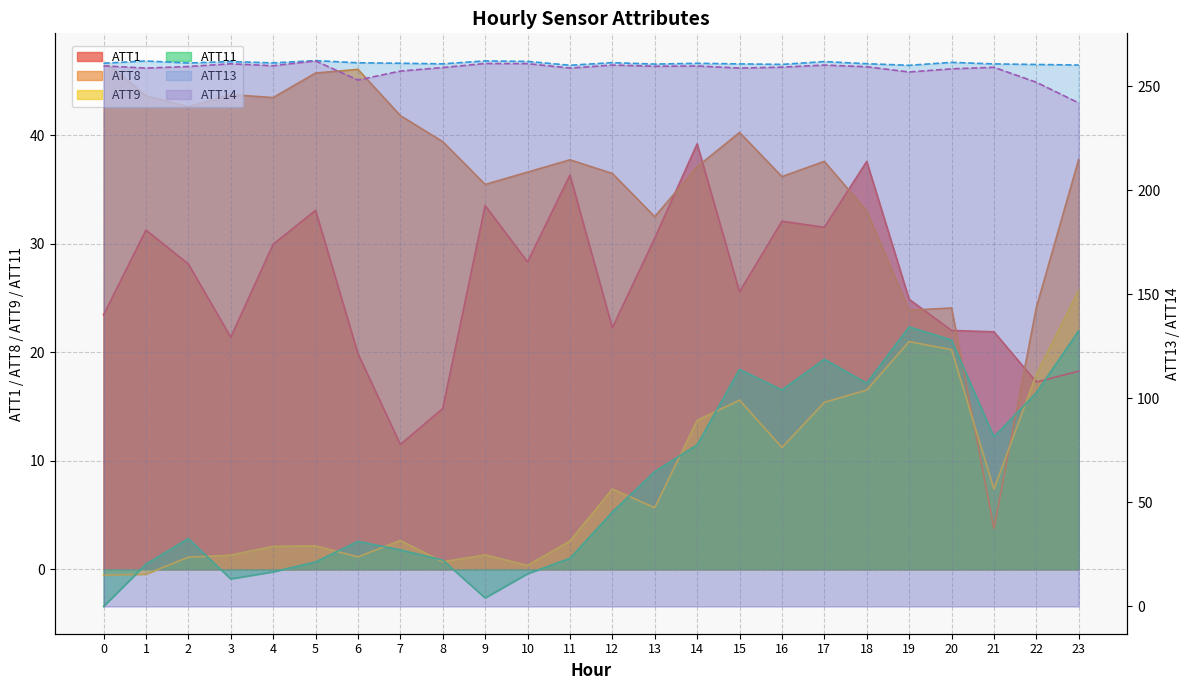

Reading right to left, what are all the values shown in this chart?

ATT1: 18.2	17.2	21.9	22.0	24.9	37.6	31.5	32.1	25.6	39.2	30.5	22.2	36.3	28.3	33.5	14.8	11.5	19.9	33.1	29.9	21.4	28.1	31.2	23.4
ATT8: 37.8	24.1	3.8	24.1	23.9	33.0	37.6	36.2	40.2	37.1	32.5	36.5	37.7	36.6	35.4	39.4	41.8	46.0	45.7	43.4	43.7	42.6	43.6	46.9
ATT9: 25.7	17.9	7.4	20.2	21.0	16.5	15.4	11.2	15.6	13.7	5.7	7.4	2.6	0.4	1.3	0.7	2.7	1.1	2.2	2.1	1.3	1.1	-0.5	-0.5
ATT11: 22.0	16.3	12.2	21.1	22.3	17.1	19.4	16.5	18.4	11.5	9.0	5.3	1.0	-0.4	-2.6	0.9	1.8	2.6	0.7	-0.2	-0.9	2.8	0.5	-3.4
ATT13: 260.1	260.4	260.6	261.4	260.0	260.7	261.7	260.4	260.6	260.9	260.5	261.2	260.0	261.8	262.1	260.7	260.9	261.2	262.2	261.1	261.8	261.1	262.0	260.9
ATT14: 241.9	251.8	259.0	258.2	256.7	259.2	260.1	259.1	258.6	259.6	259.5	260.1	258.6	260.7	260.8	258.9	257.2	252.9	262.1	259.7	260.7	259.4	258.6	259.7